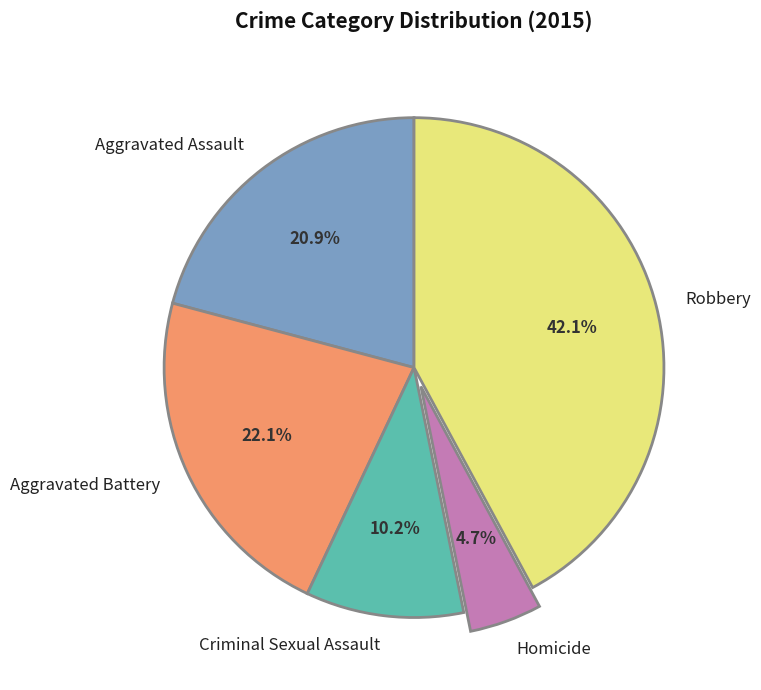

Rank the categories by value from highest to lowest.

Robbery, Aggravated Battery, Aggravated Assault, Criminal Sexual Assault, Homicide